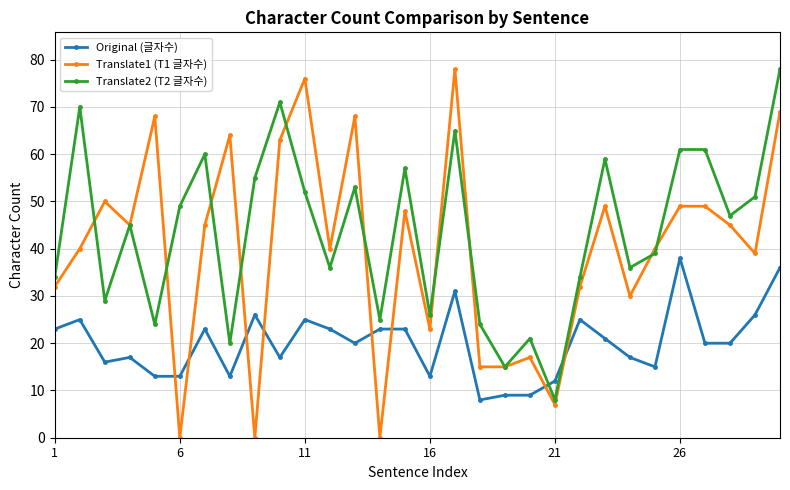

Which series has the widest spread of values?

Translate1 (T1 글자수)